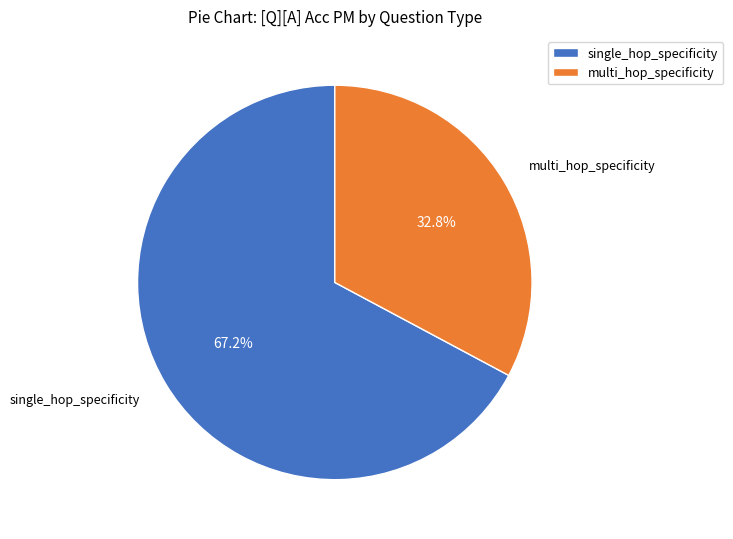

Do single_hop_specificity and multi_hop_specificity together represent more than half of the pie?

Yes